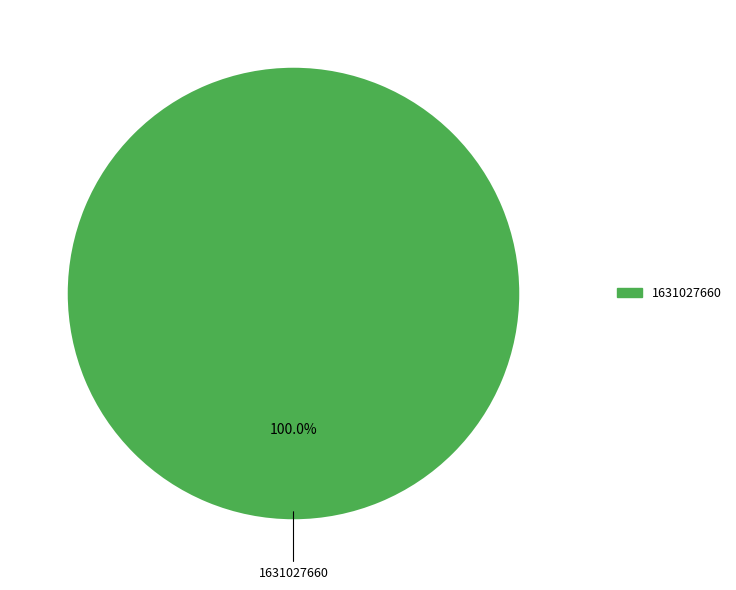

Is there a majority slice in this chart?

Yes